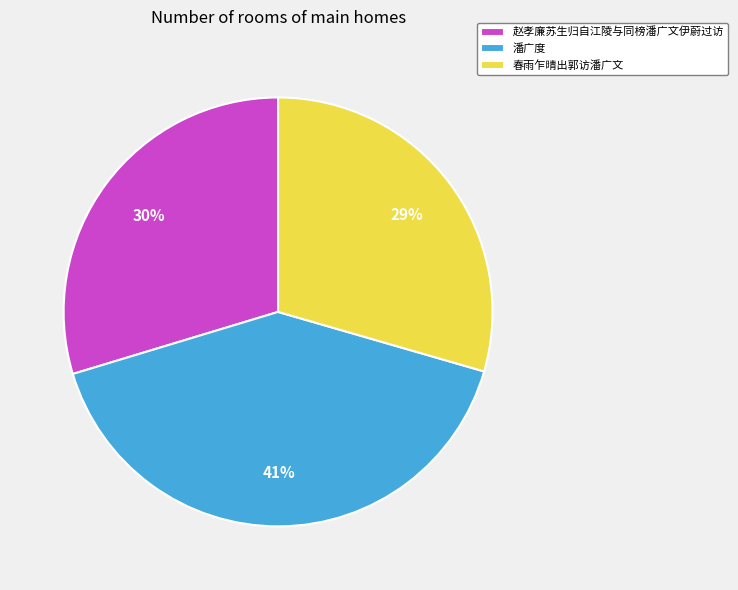

Is there any slice that represents more than half of the pie?

No